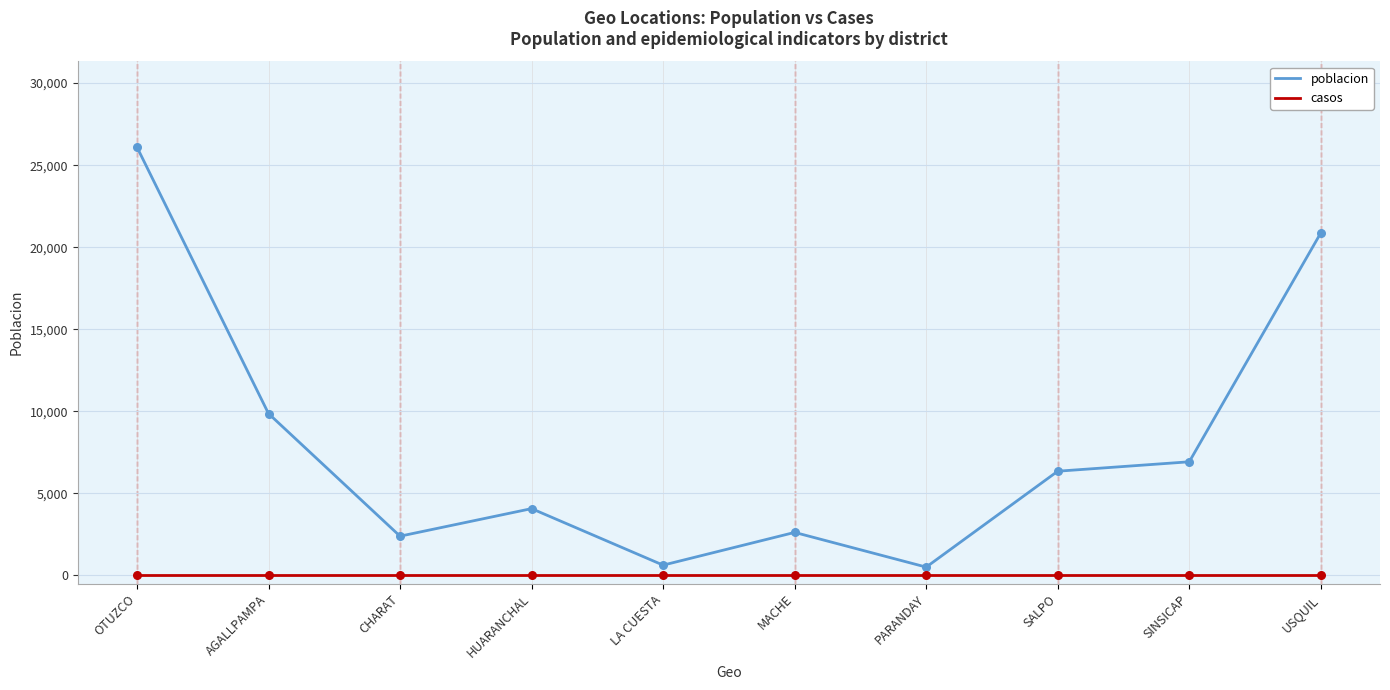

At how many categories does at least one series exceed 13557?

2